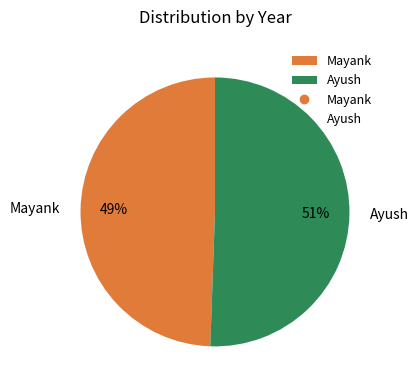

To the nearest percent, what is the combined percentage of Mayank and Ayush?

100%